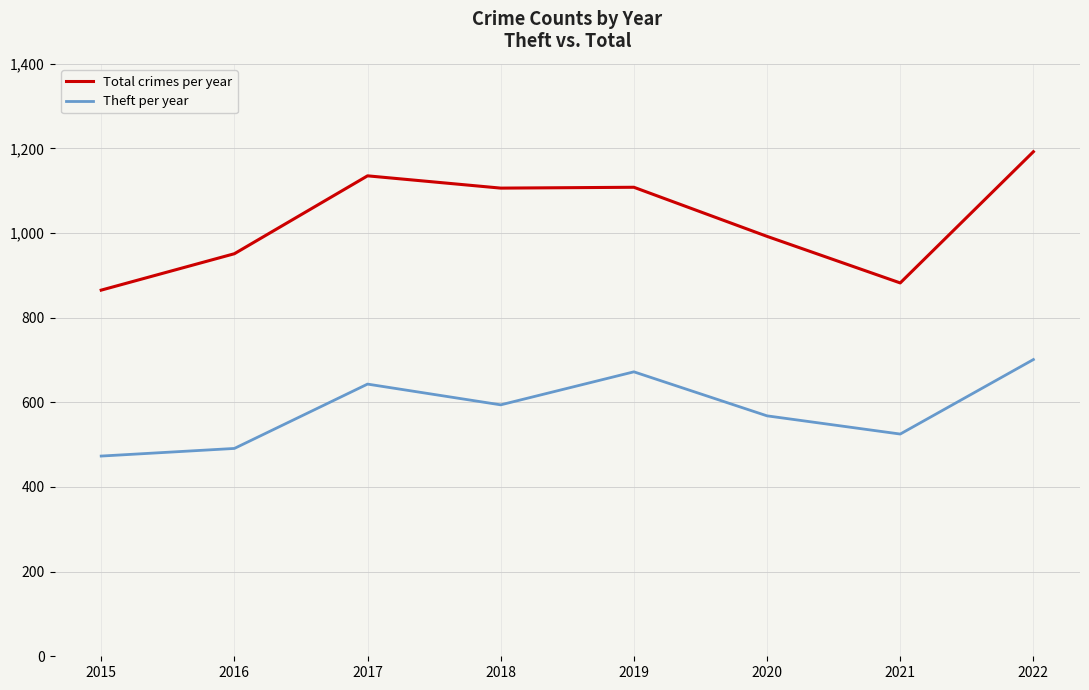

Between 2020 and 2021, which series saw the biggest shift?

Total crimes per year